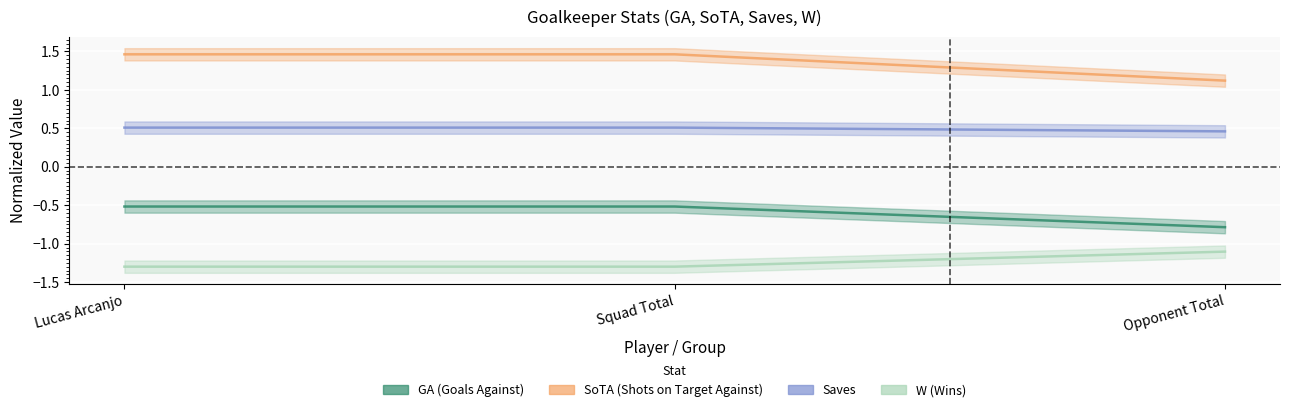

What is the value of the SoTA point at the 3rd from the left?

1.1